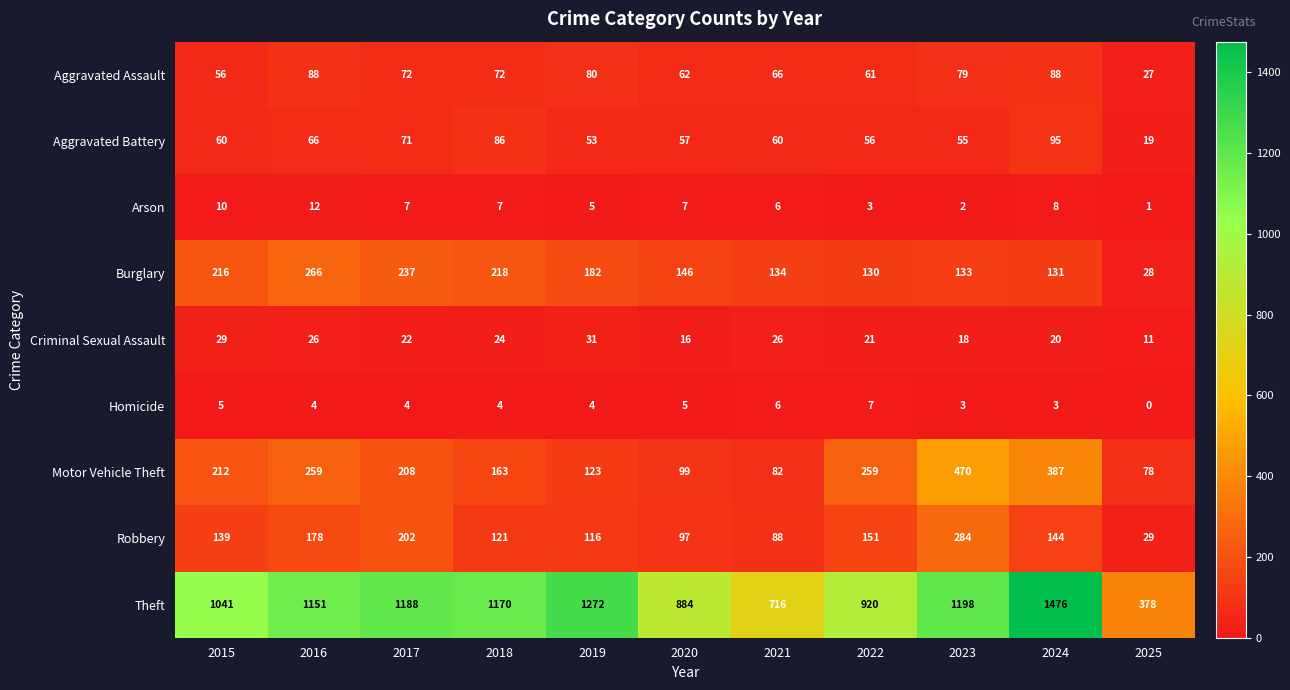

What is the sum of all Motor Vehicle Theft values?

2340